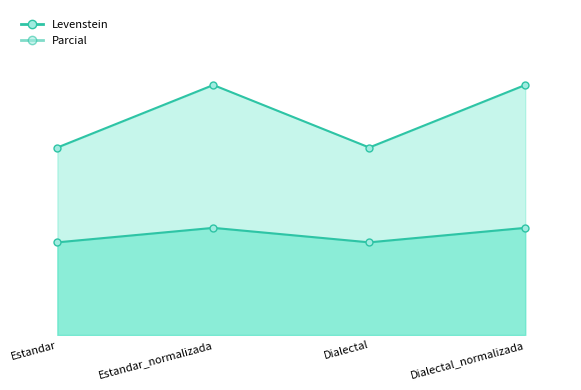

Read the Levenstein value at Estandar_normalizada.

25.0